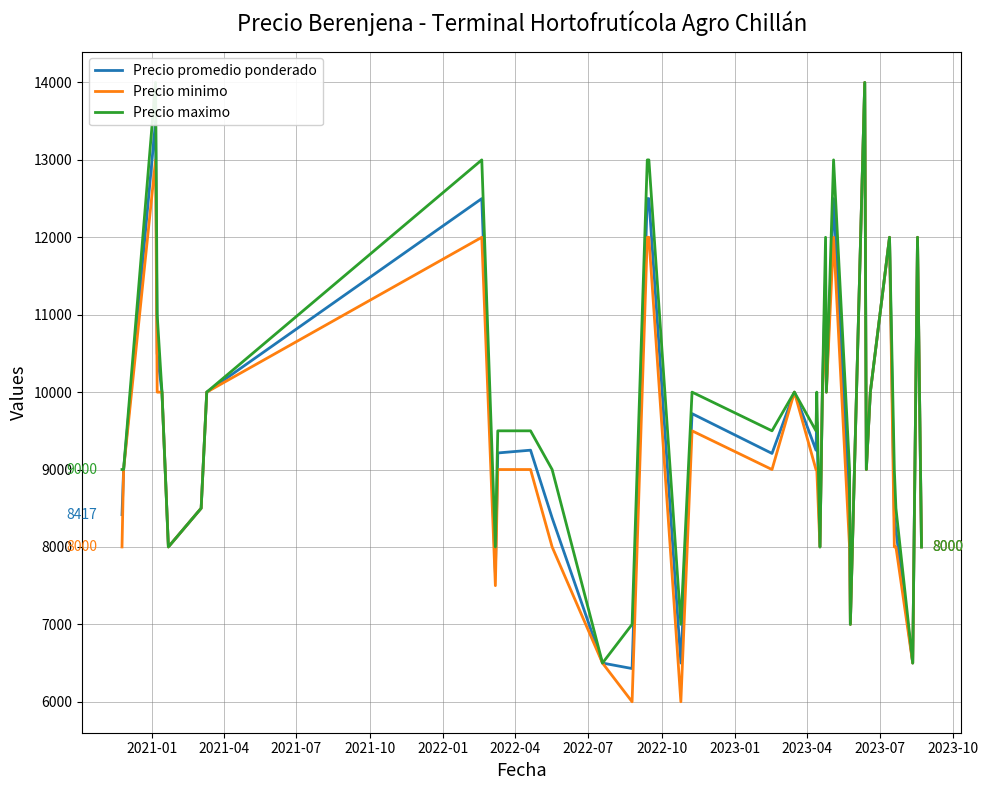

What is the maximum value for Precio minimo?

14000